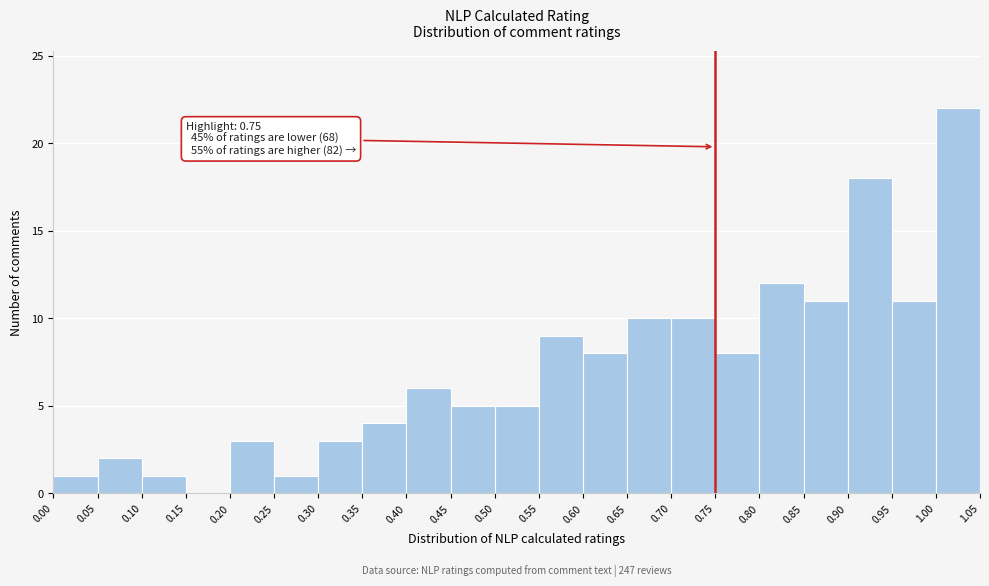

Which range on the x-axis has the tallest bar?

1.00 to 1.05